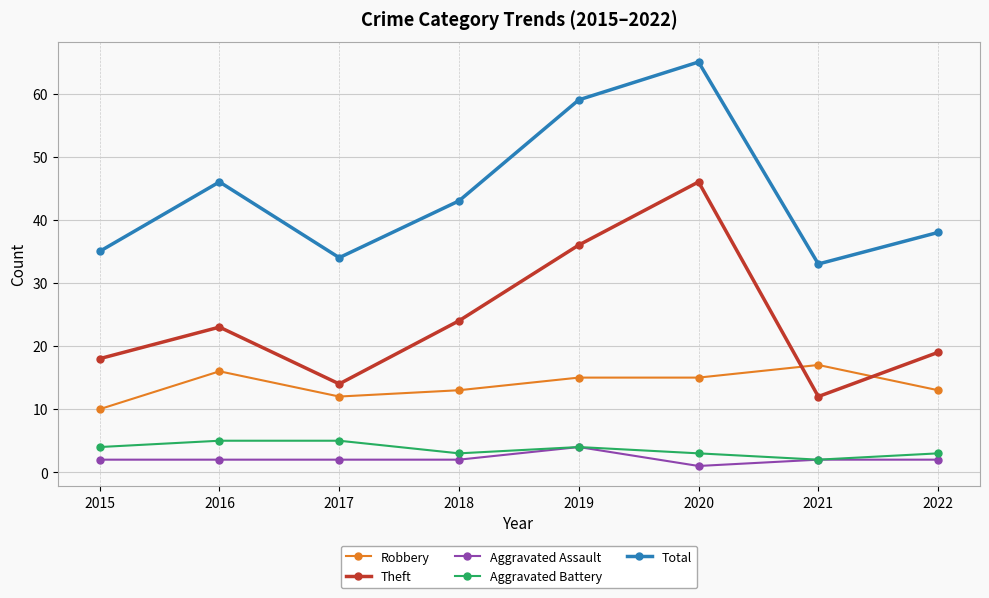

How many lines are shown in the chart?

5